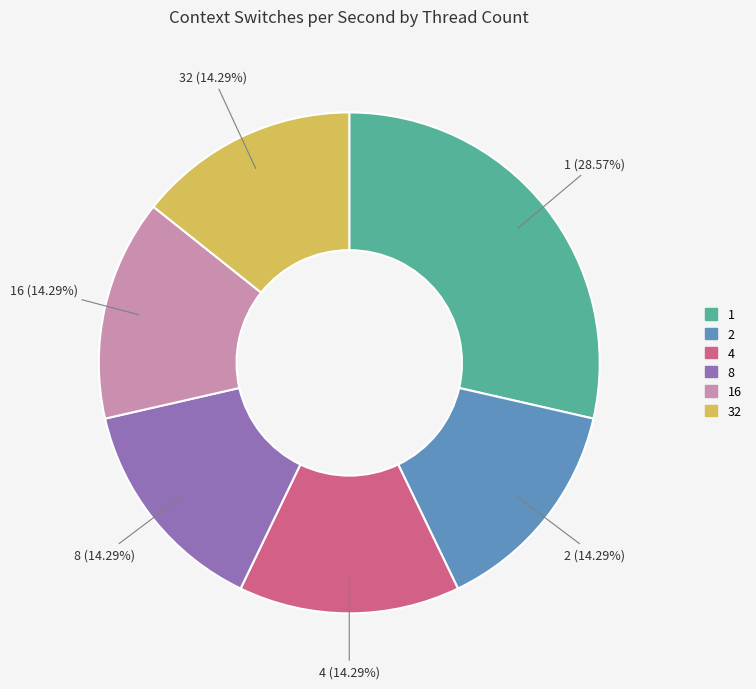

To the nearest percent, what is the combined percentage of 32 and 2?

29%